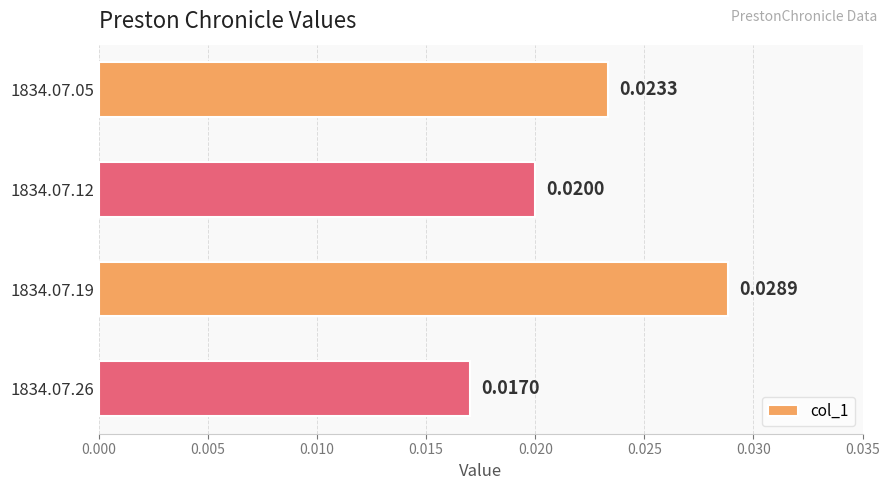

How many values are between 0 and 1?

4